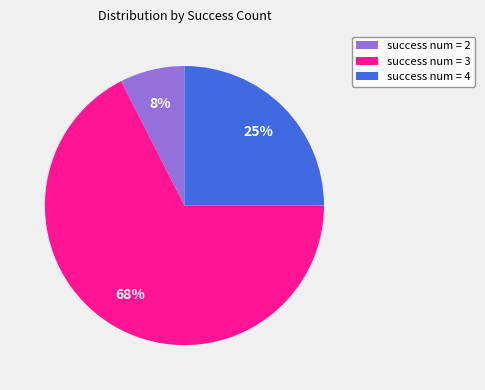

To the nearest percent, what is the average slice percentage?

33%